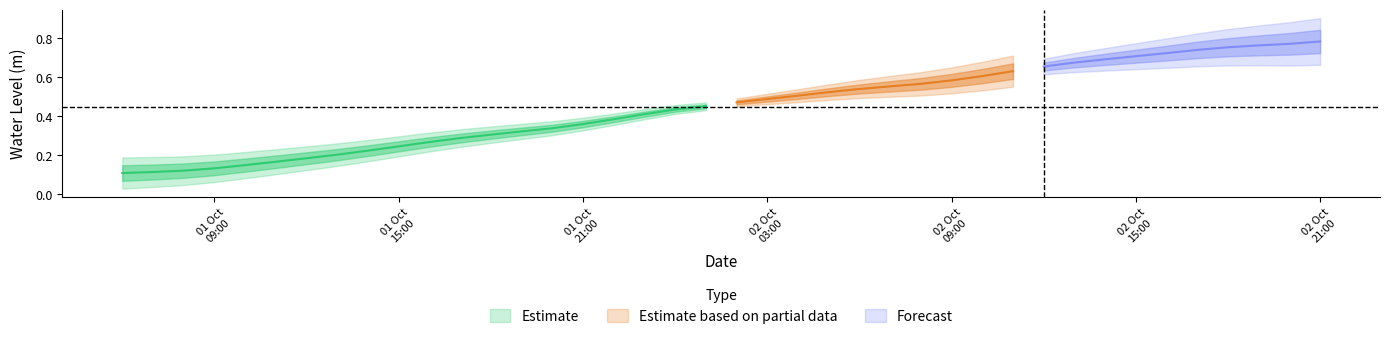

Rank the categories by value from highest to lowest.

2024-10-02 21:00:00, 2024-10-02 20:00:00, 2024-10-02 19:00:00, 2024-10-02 18:00:00, 2024-10-02 17:00:00, 2024-10-02 16:00:00, 2024-10-02 15:00:00, 2024-10-02 14:00:00, 2024-10-02 13:00:00, 2024-10-02 12:00:00, 2024-10-02 11:00:00, 2024-10-02 10:00:00, 2024-10-02 09:00:00, 2024-10-02 08:00:00, 2024-10-02 07:00:00, 2024-10-02 06:00:00, 2024-10-02 05:00:00, 2024-10-02 04:00:00, 2024-10-02 03:00:00, 2024-10-02 02:00:00, 2024-10-02 01:00:00, 2024-10-02 00:00:00, 2024-10-01 23:00:00, 2024-10-01 22:00:00, 2024-10-01 21:00:00, 2024-10-01 20:00:00, 2024-10-01 19:00:00, 2024-10-01 18:00:00, 2024-10-01 17:00:00, 2024-10-01 16:00:00, 2024-10-01 15:00:00, 2024-10-01 14:00:00, 2024-10-01 13:00:00, 2024-10-01 12:00:00, 2024-10-01 11:00:00, 2024-10-01 10:00:00, 2024-10-01 09:00:00, 2024-10-01 08:00:00, 2024-10-01 07:00:00, 2024-10-01 06:00:00